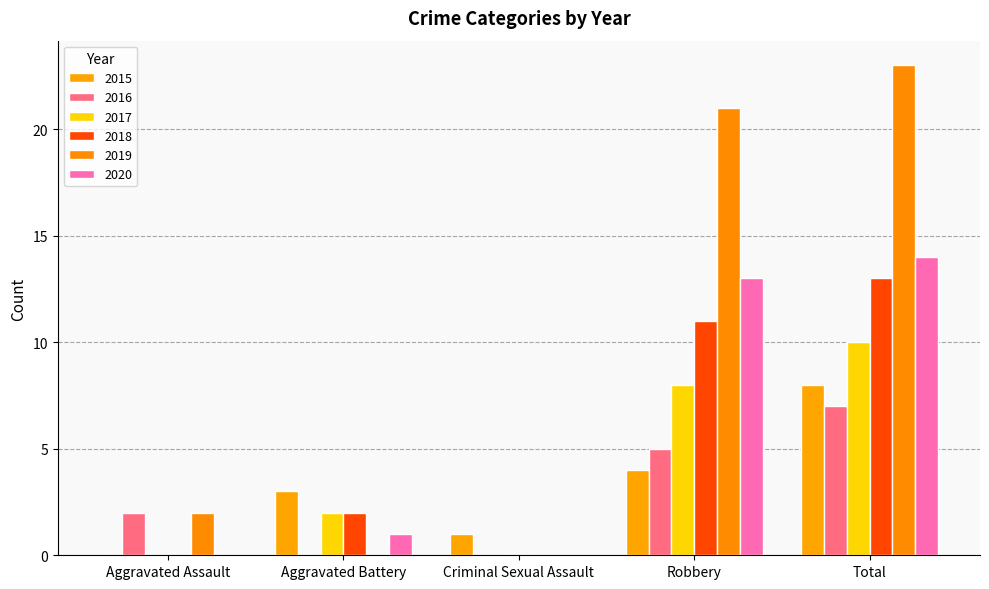

List the series in order of their peak value, highest first.

2019, 2020, 2018, 2017, 2015, 2016